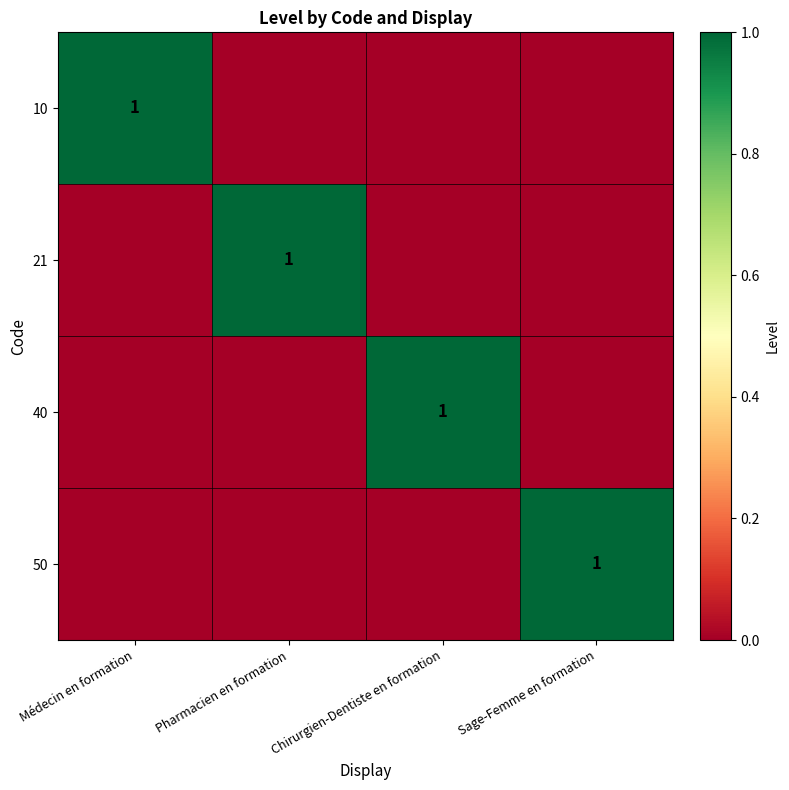

At how many categories does at least one series exceed 0?

4